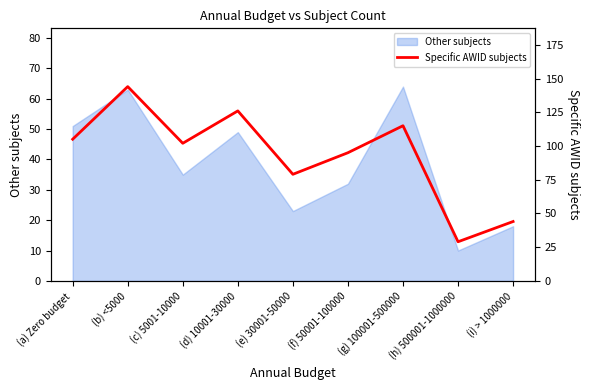

Is it true that Other subjects equals 26 at (d) 10001-30000?

False